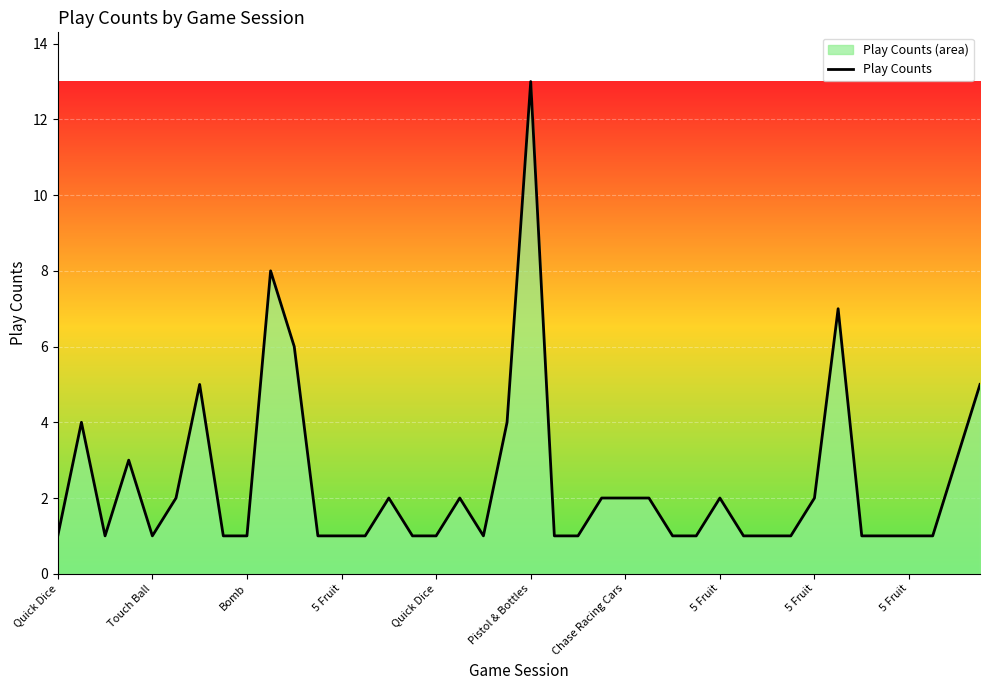

How many lines are shown in the chart?

1